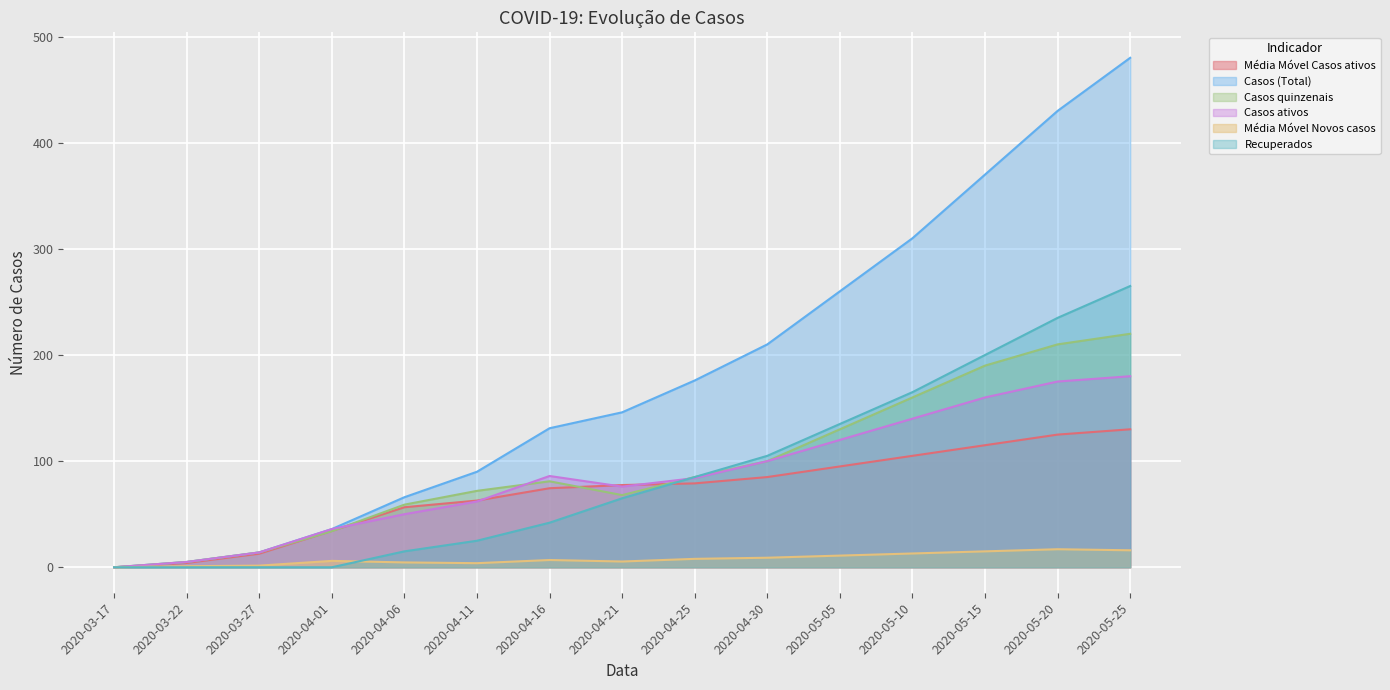

Rank the categories by Média Móvel Casos ativos value from highest to lowest.

2020-05-25, 2020-05-20, 2020-05-15, 2020-05-10, 2020-05-05, 2020-04-30, 2020-04-25, 2020-04-21, 2020-04-16, 2020-04-11, 2020-04-06, 2020-04-01, 2020-03-27, 2020-03-22, 2020-03-17